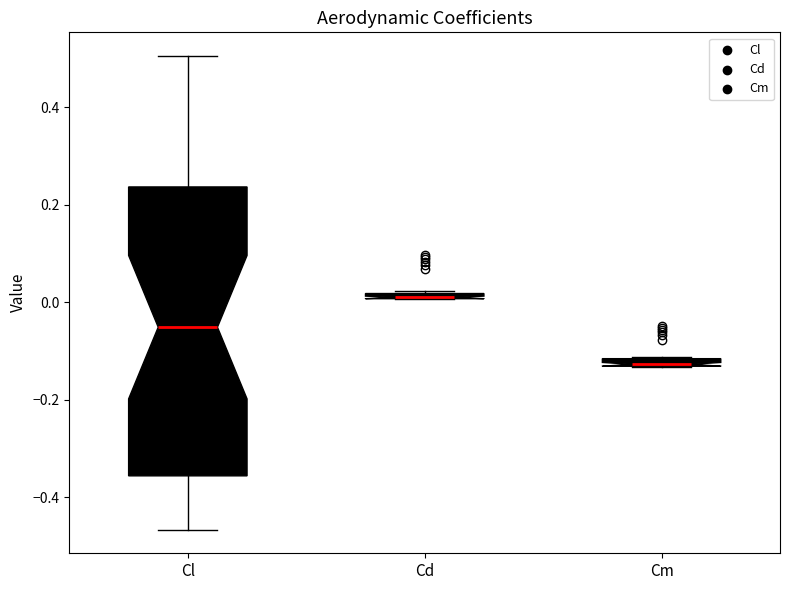

Which box is the tallest, from its lower edge to its upper edge?

Cl